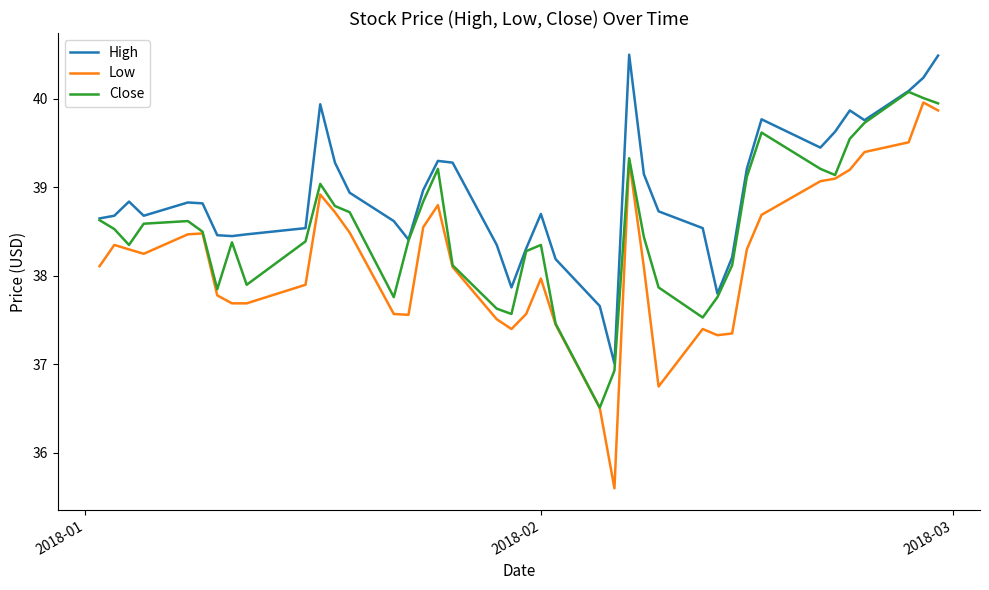

List the series in order of their overall mean, lowest first.

Low, Close, High